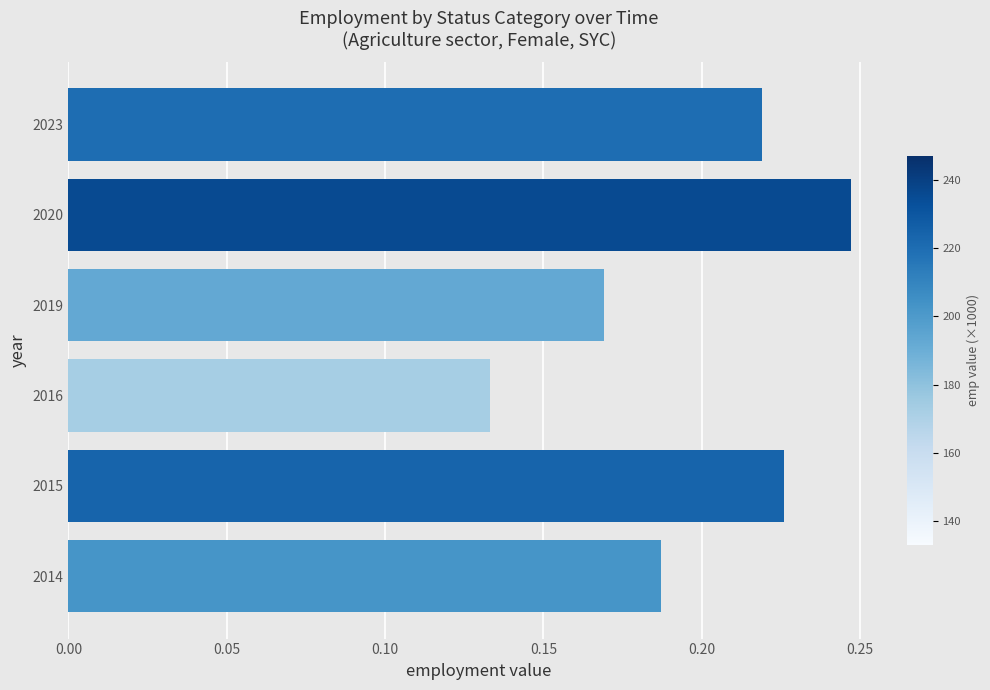

What is the sum of all values?

1.2